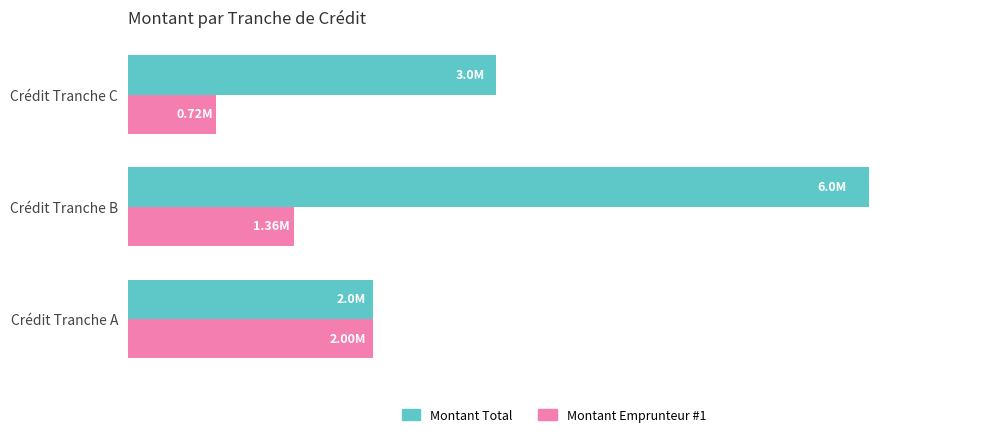

Reading left to right, what are all the values shown in this chart?

Montant Total: 2000000	6042000	3000000
Montant Emprunteur #1: 2000000	1357000	715500